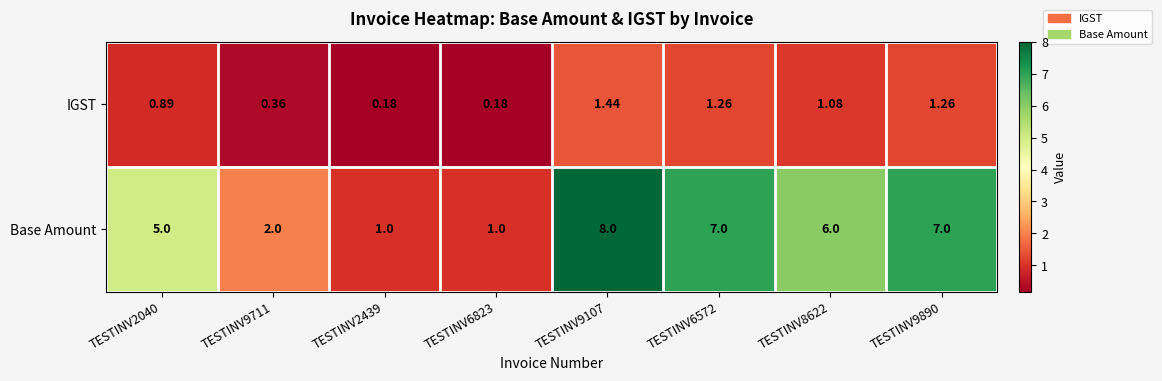

List the series in order of their peak value, highest first.

Base Amount, IGST